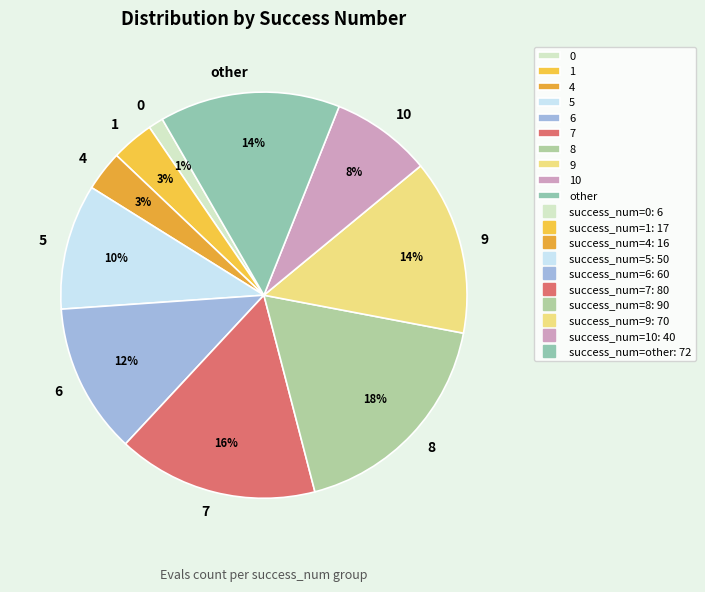

To the nearest percent, what percentage of the pie is 4?

3%